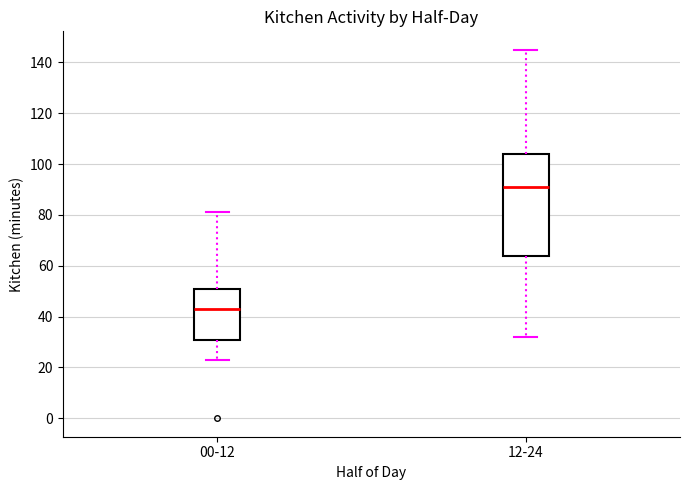

Comparing the boxes themselves (not the whiskers), which one is the tallest?

12-24